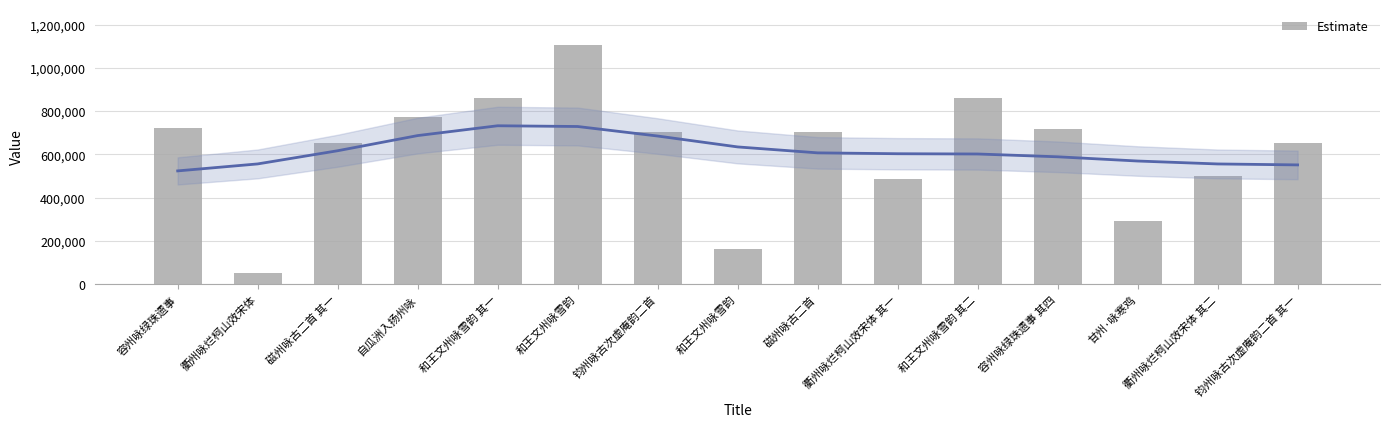

What is the greatest value displayed?

1106448